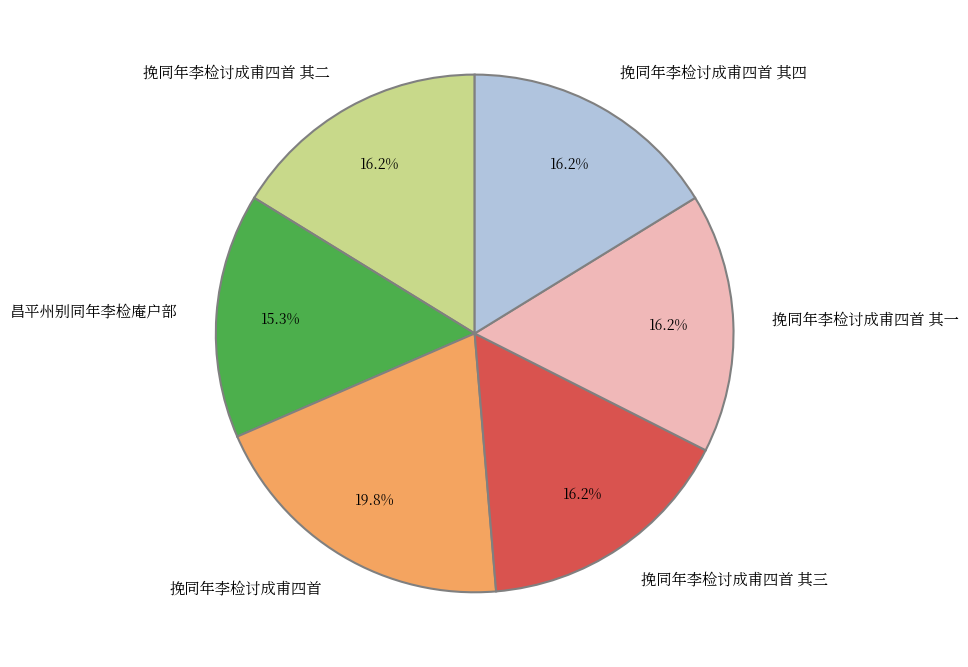

Does any single category account for the majority?

No